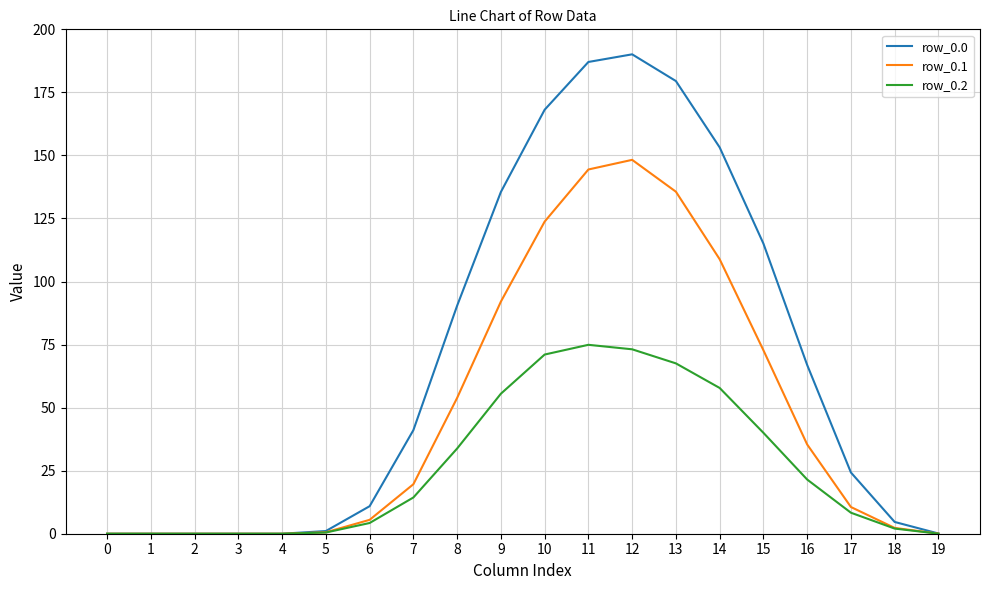

At which category is the sum across all series the highest?

12